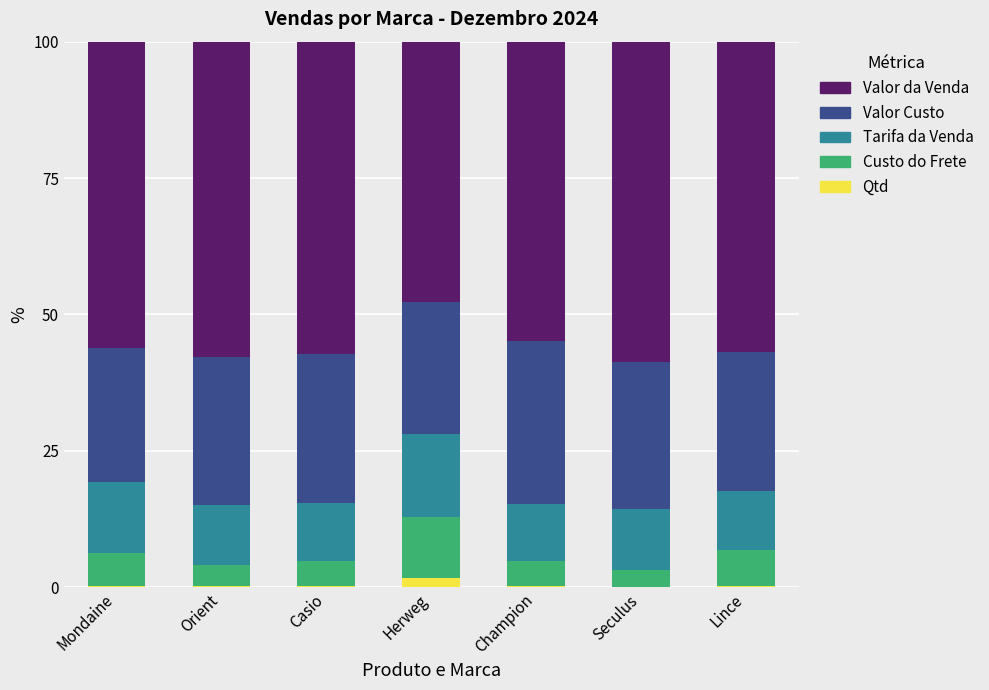

Are the bars horizontal?

No